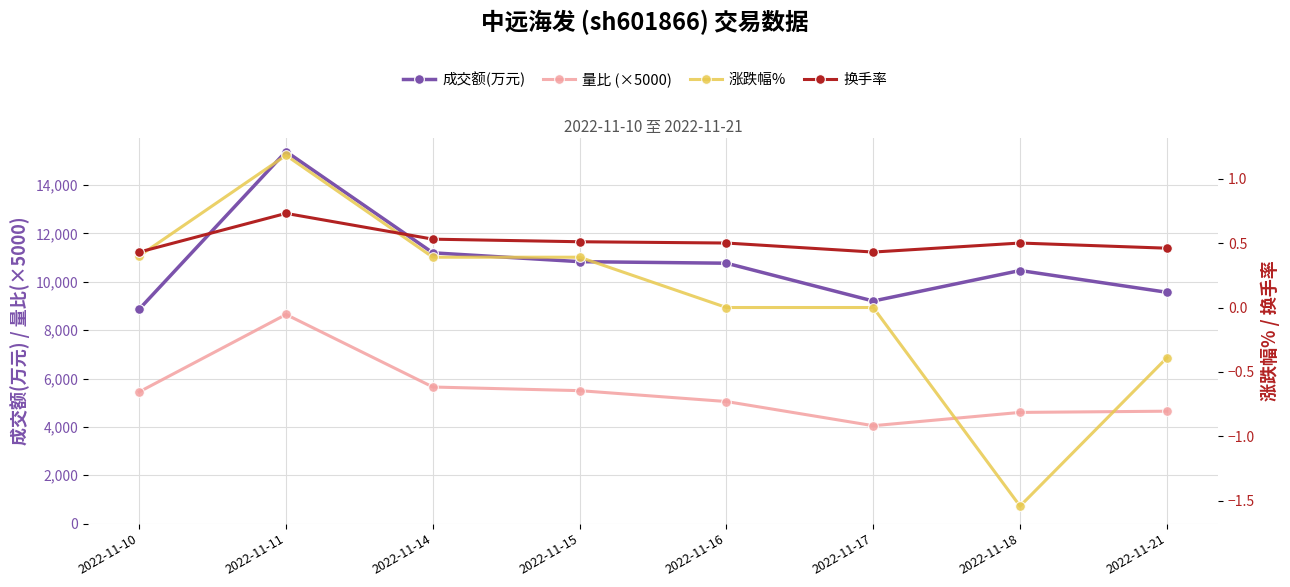

Reading left to right, transcribe all the data shown in this chart.

成交额(万元): 8871.0	15389.0	11200.0	10834.0	10770.0	9206.0	10468.0	9568.0
量比 (×5000): 5450.0	8650.0	5650.0	5500.0	5050.0	4050.0	4600.0	4650.0
涨跌幅%: 0.4	1.2	0.4	0.4	0.0	0.0	-1.5	-0.4
换手率: 0.4	0.7	0.5	0.5	0.5	0.4	0.5	0.5